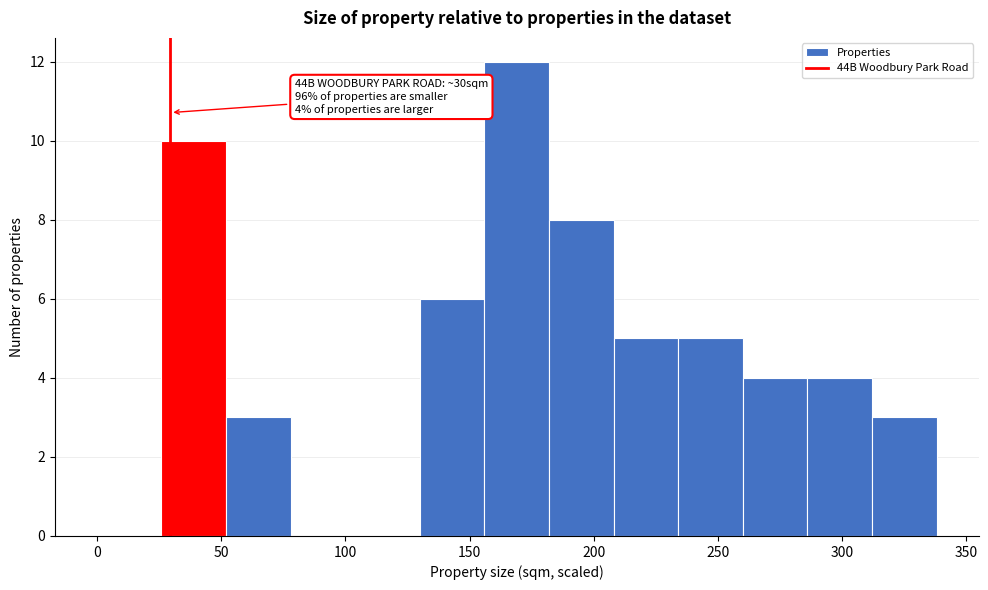

Over which range of the x-axis is the bar tallest?

156 to 182